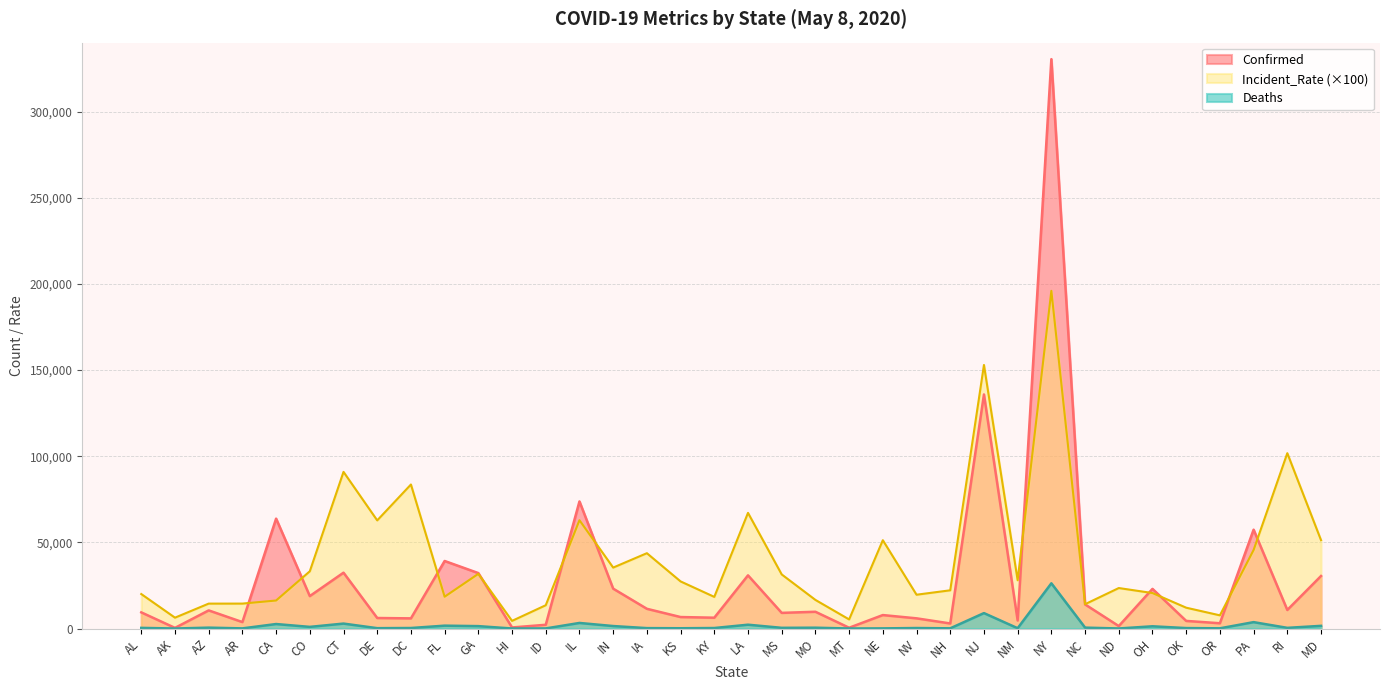

At which label does Deaths reach its peak?

NY